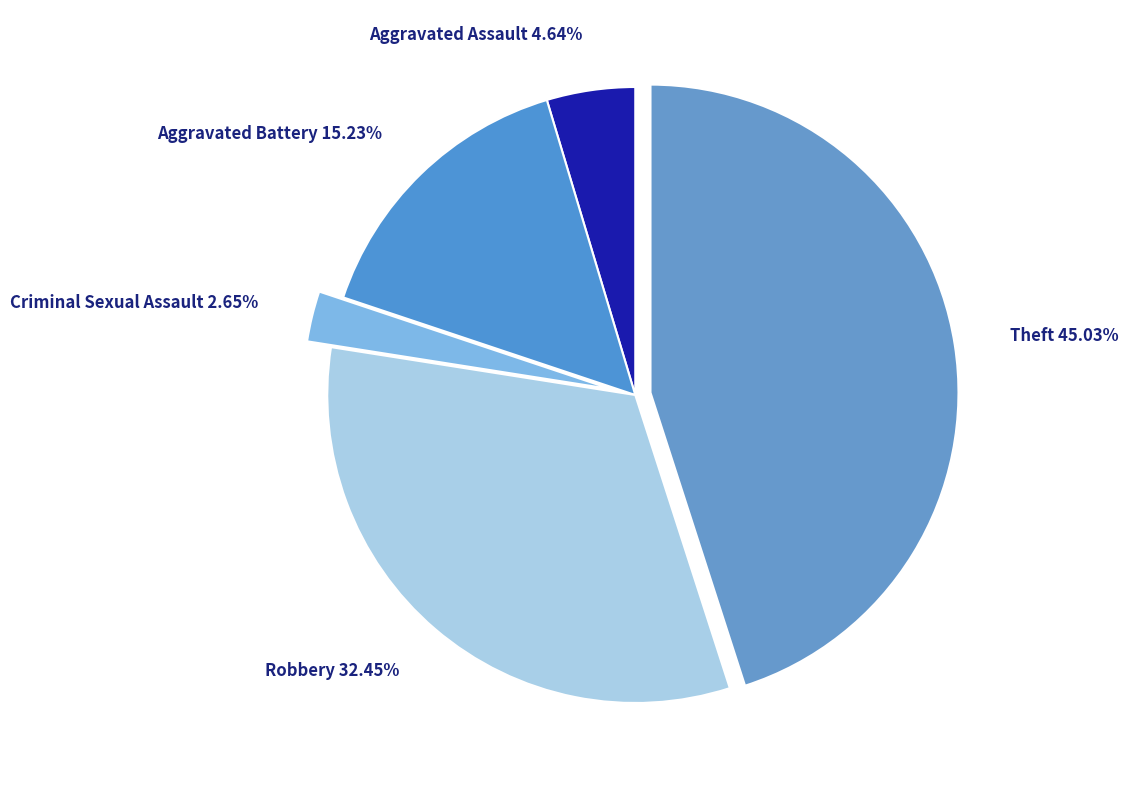

True or false: Theft accounts for 38% of the total.

False